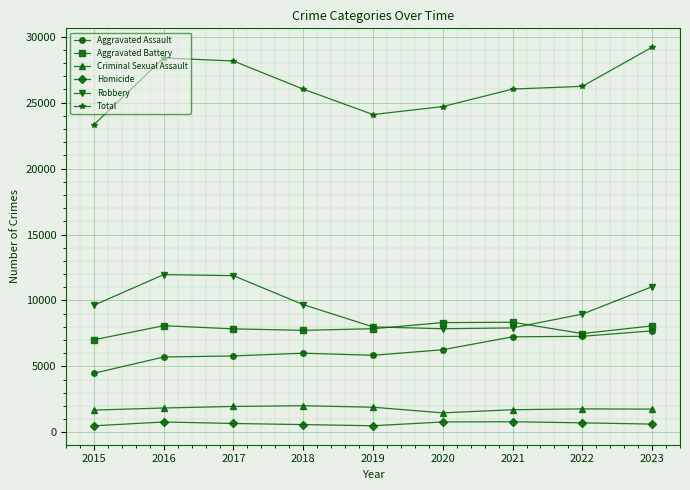

What is the minimum value shown in the chart?

496